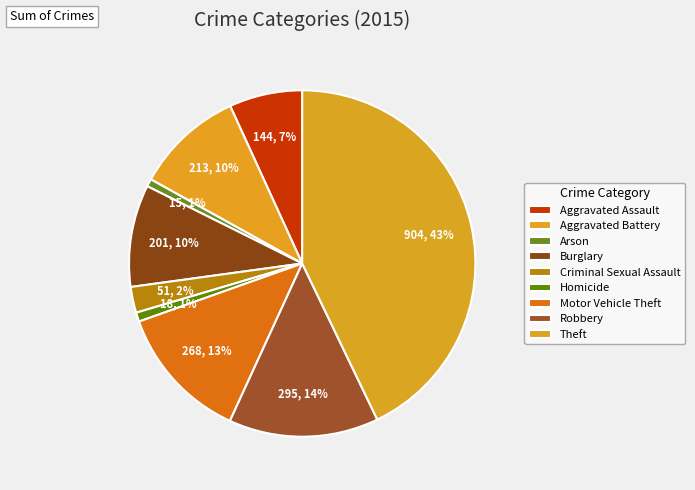

How many segments does this pie chart have?

9